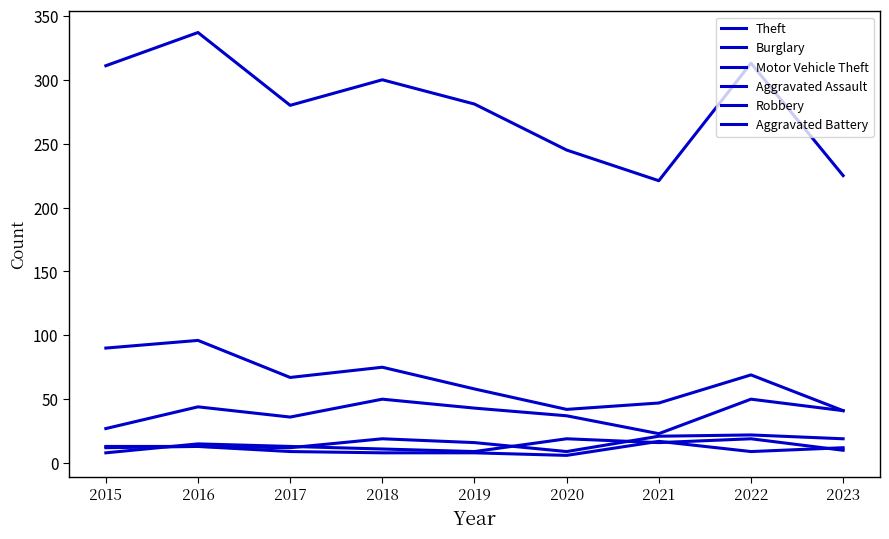

Does the chart display data point markers on the line(s)?

No